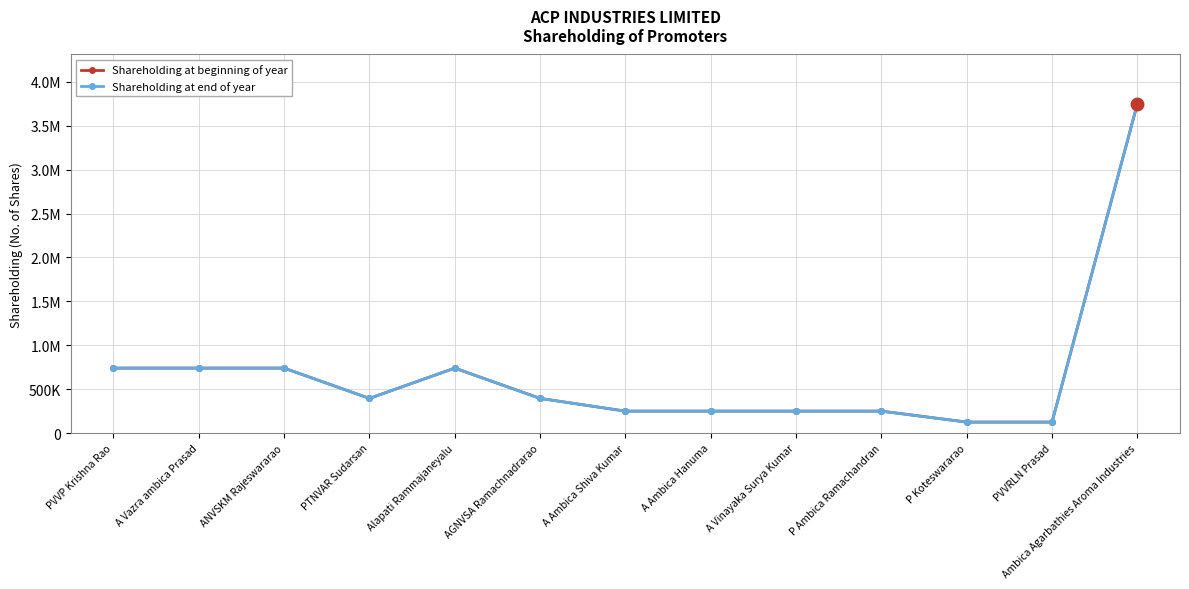

What is the sum of the Shareholding at end of year values at PTNVAR Sudarsan and PVVRLN Prasad?

520000